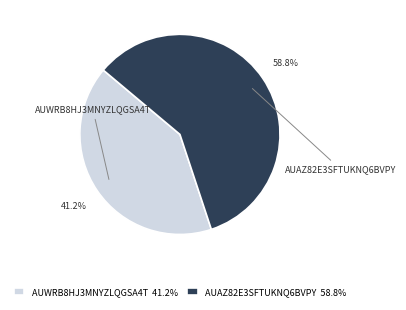

Count the number of slices in the pie.

2